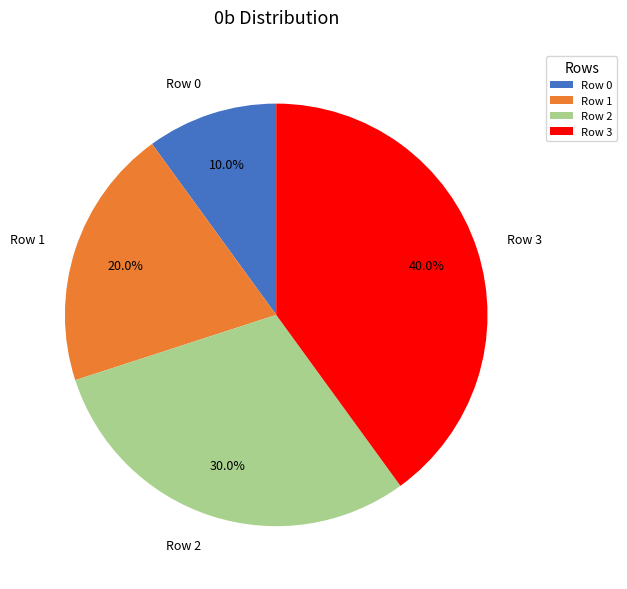

What percentage do Row 0 and Row 3 together represent?

50.0%